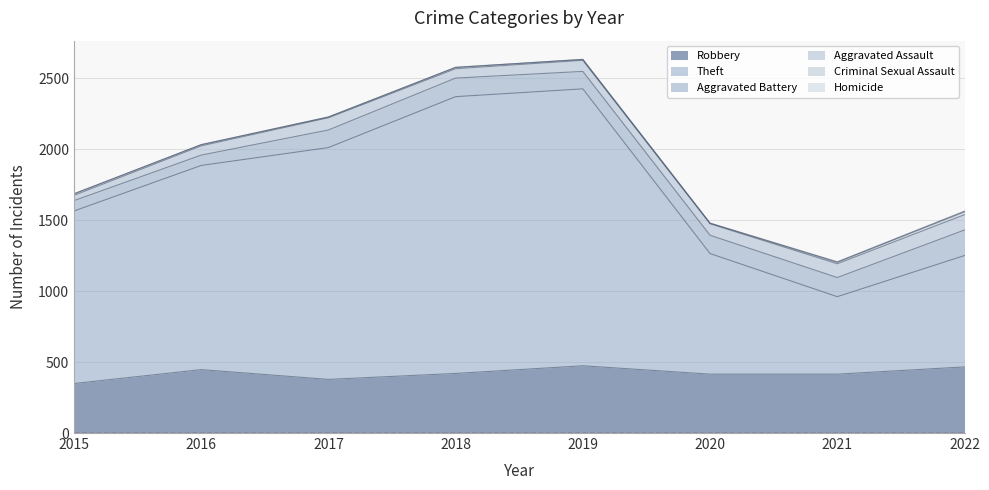

True or false: Criminal Sexual Assault and Theft cross at least once.

False